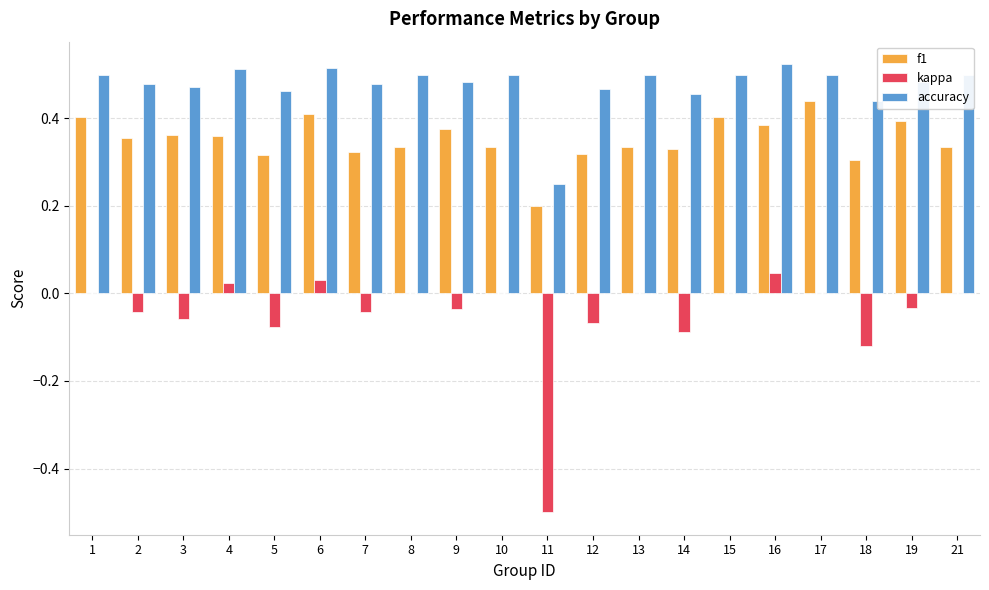

The value of kappa at 2 is -0.0. True or false?

True